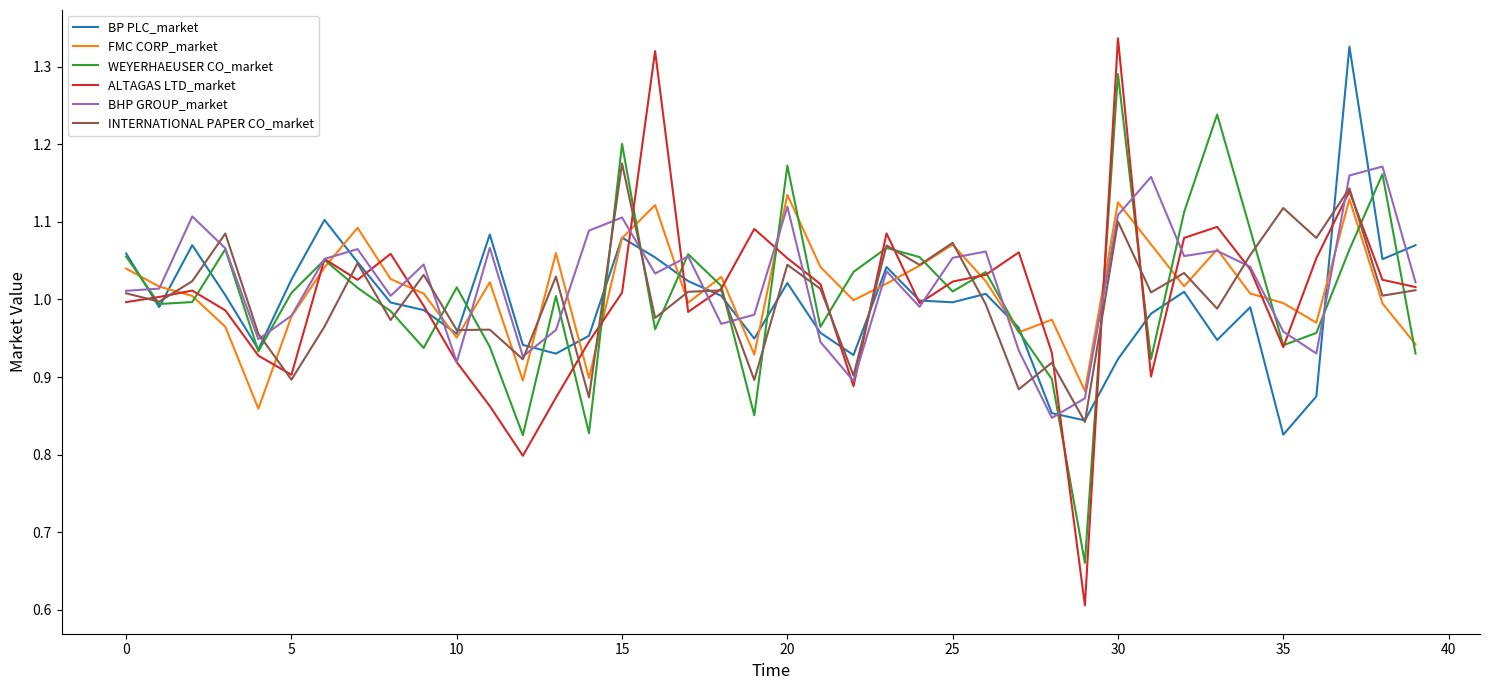

How many values in the WEYERHAEUSER CO_market series exceed 1?

22